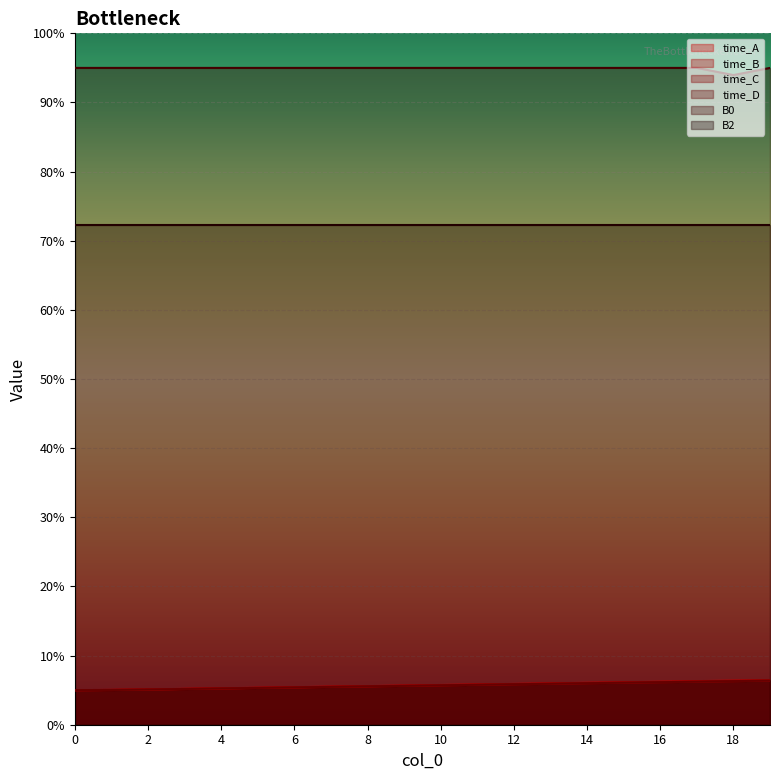

True or false: time_A and time_B cross at least once.

False